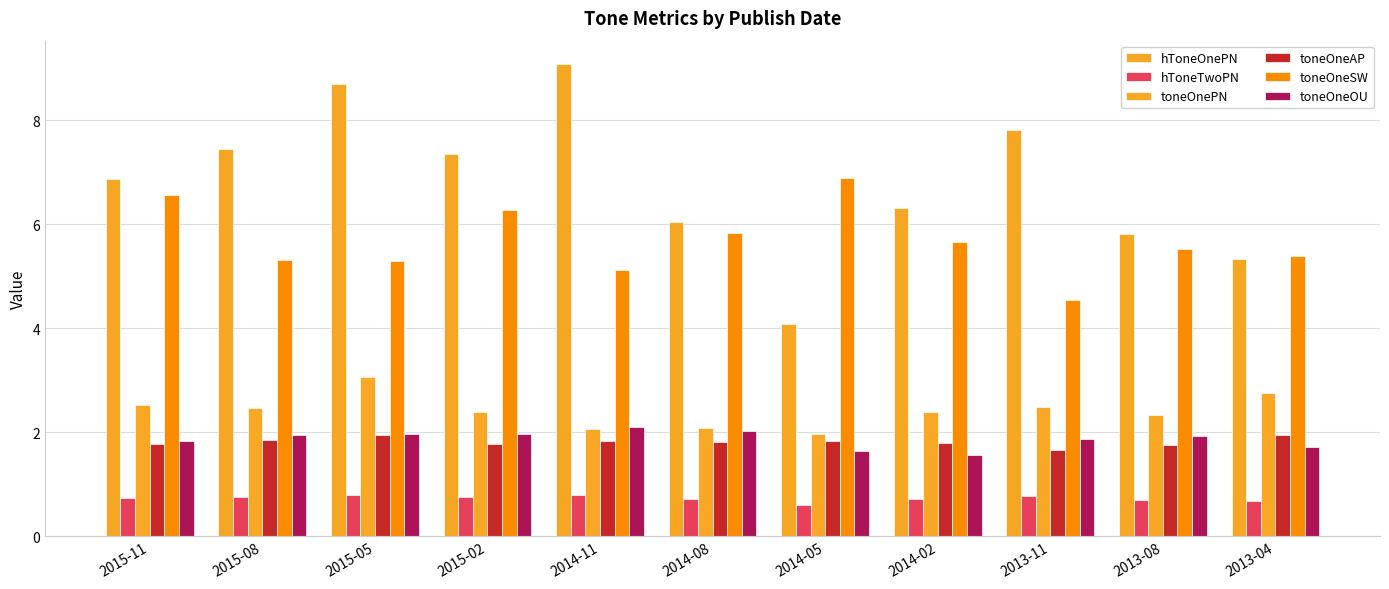

Which has a higher value, 2015-05 or 2013-04?

2015-05